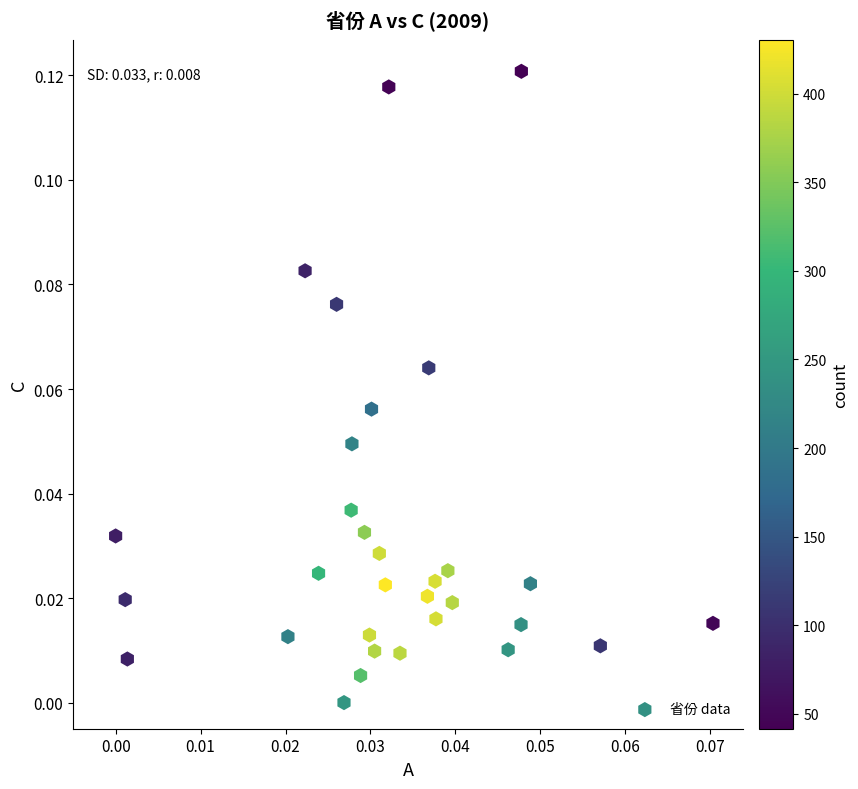

How many points are shown in the scatter plot?

31